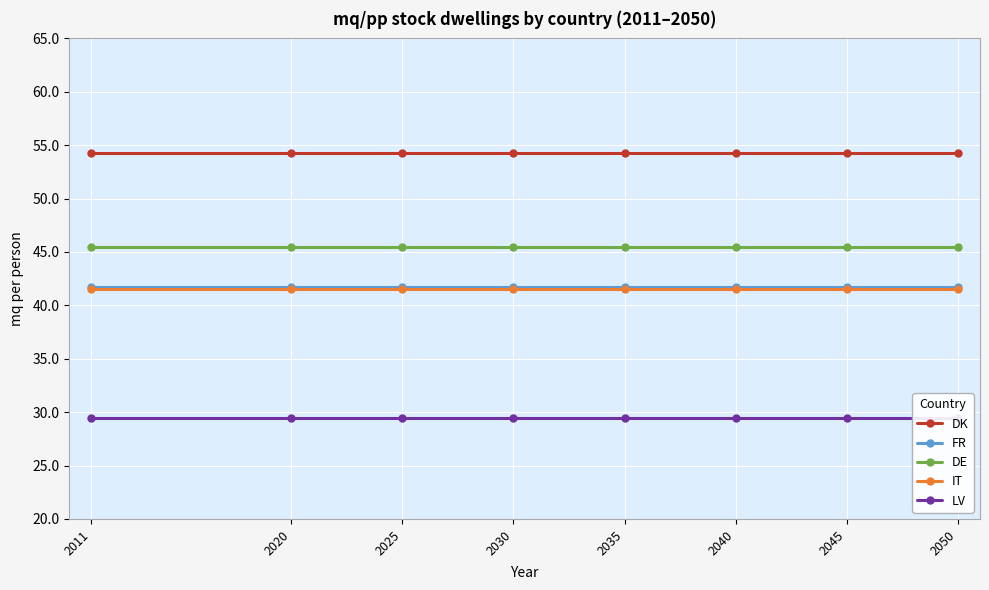

At how many categories does at least one series exceed 46?

8